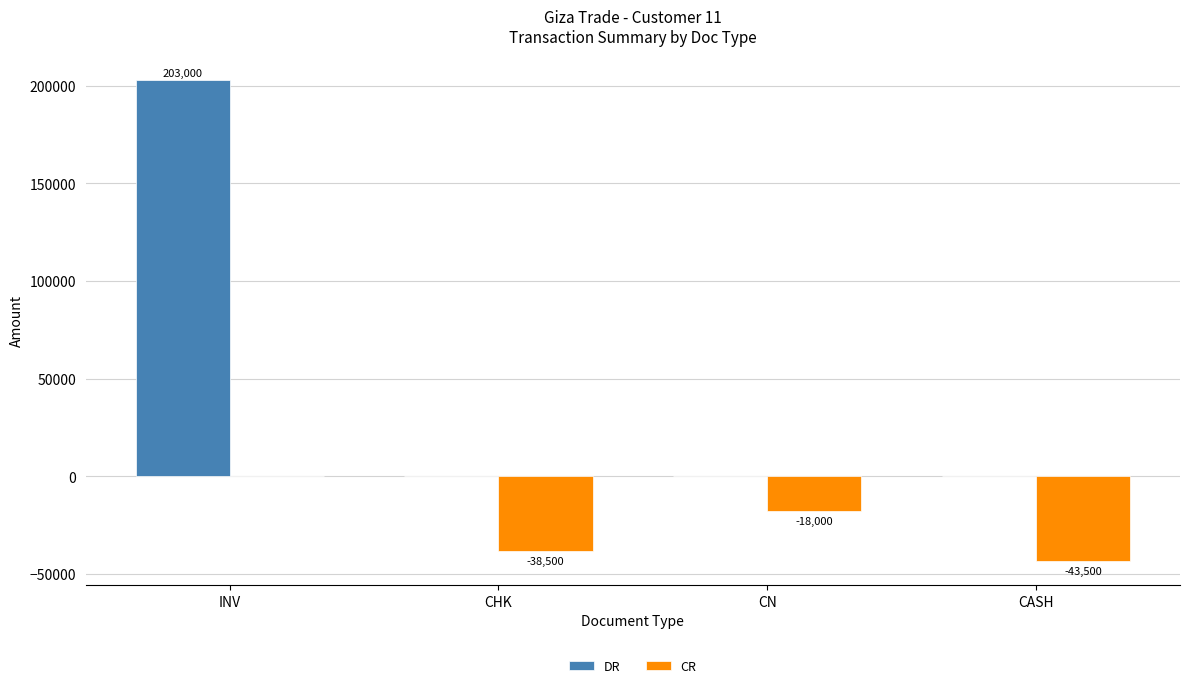

Is the value of DR at INV greater than the value of CR at CN?

Yes